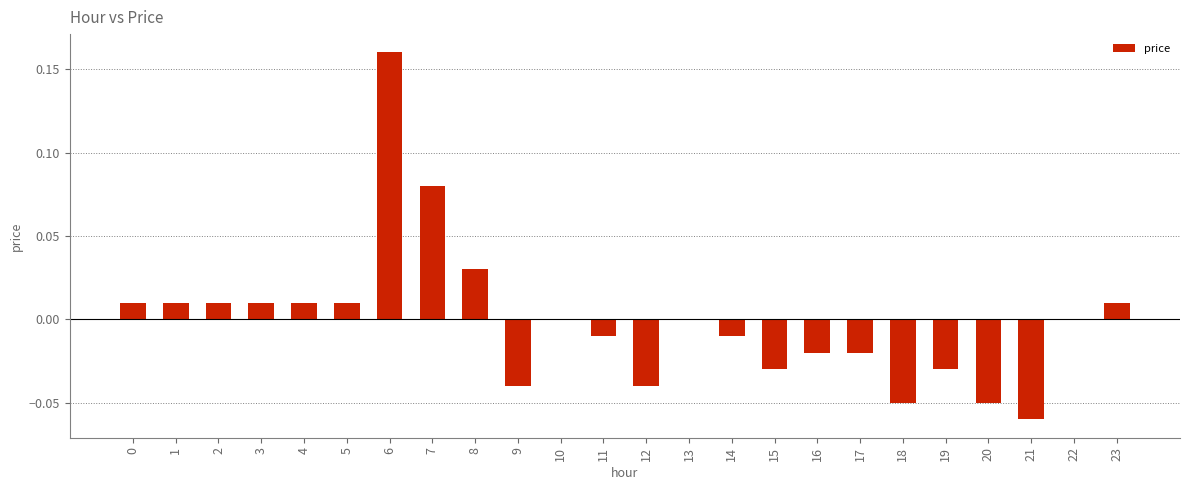

The value at 12 is -0.1. True or false?

False